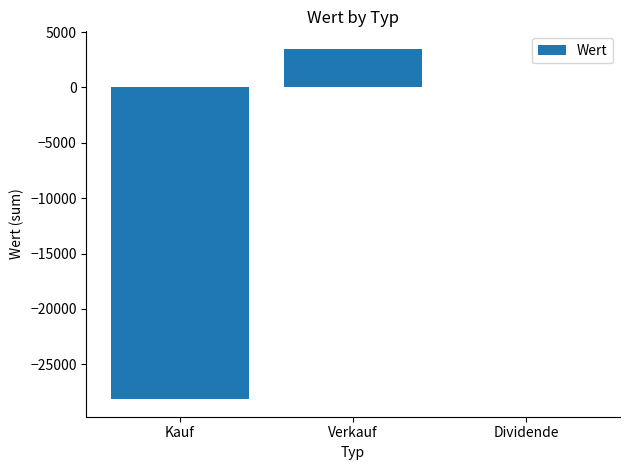

The chart shows a value of 3487.2 at Verkauf. True or false?

True